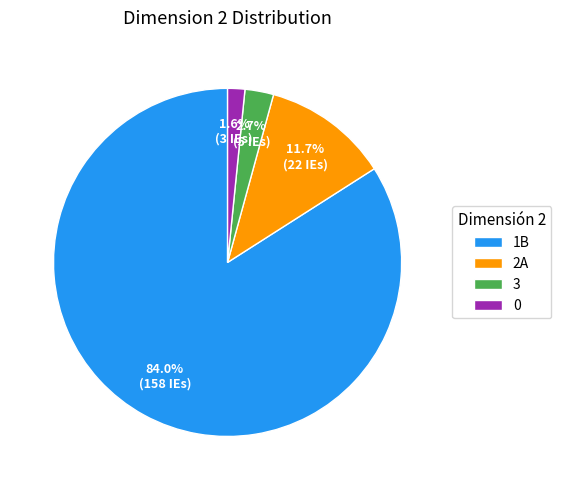

To the nearest percent, what portion does 1B represent?

84%